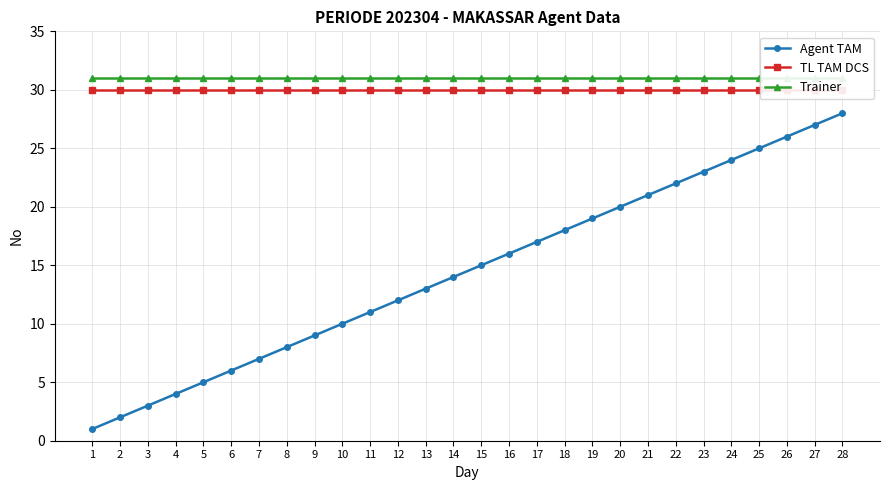

What is the approximate value of Trainer at 13?

31